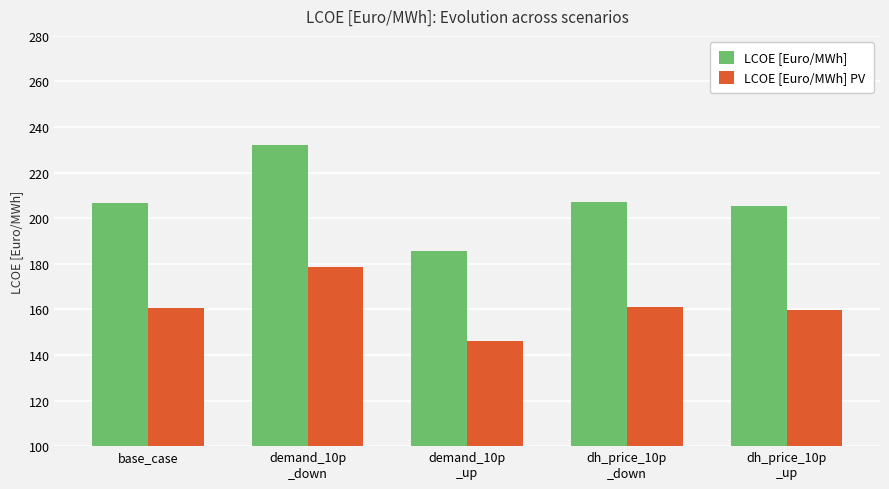

At how many categories does at least one series exceed 175?

5